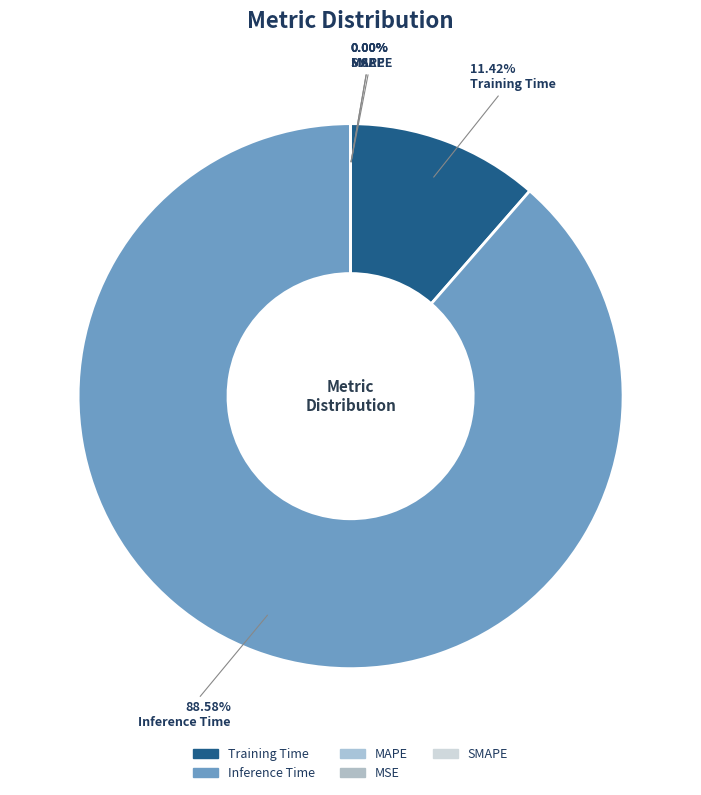

Is the sum of Inference Time and Training Time greater than half?

Yes